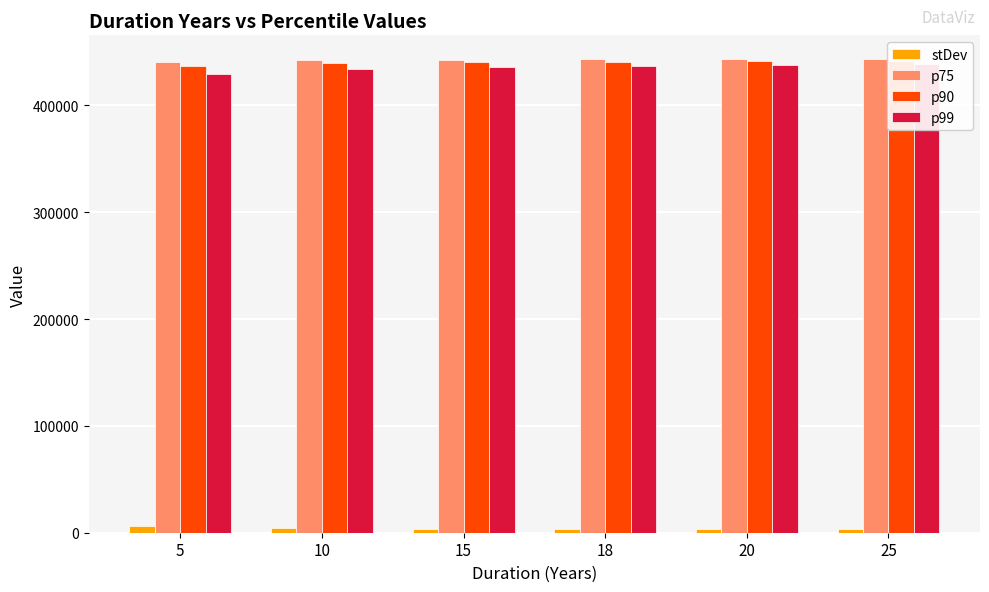

Rank the series at 20 from highest to lowest value.

p75, p90, p99, stDev